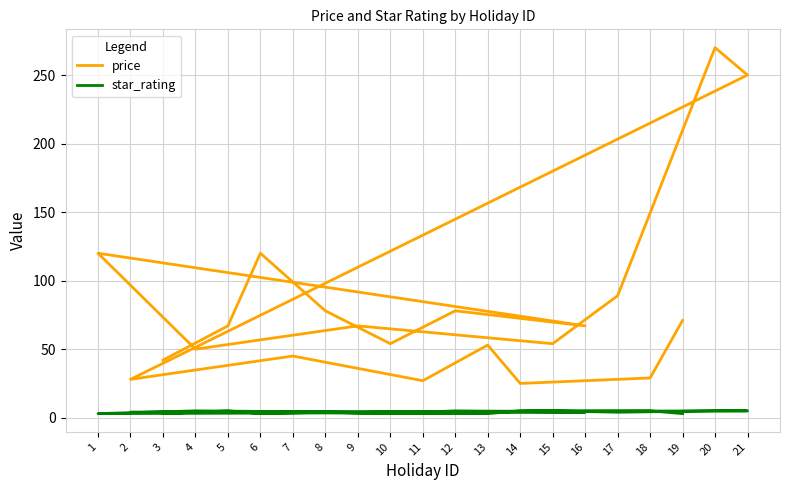

Rank the categories by price value from highest to lowest.

20, 21, 6, 1, 17, 8, 12, 19, 5, 16, 9, 10, 15, 13, 4, 7, 3, 18, 2, 11, 14